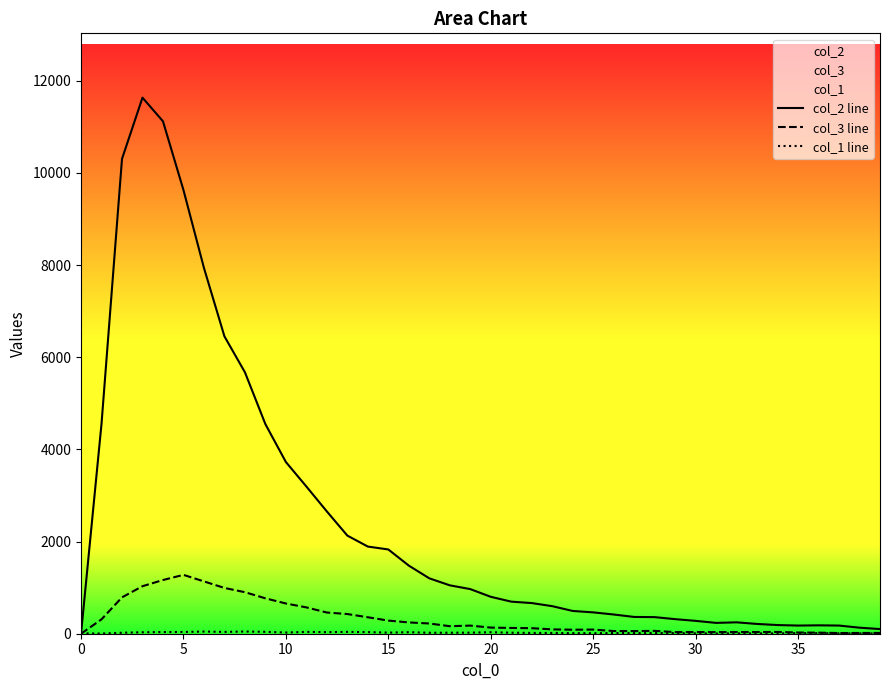

What is the difference between the col_1 line values at 18 and 32?

14